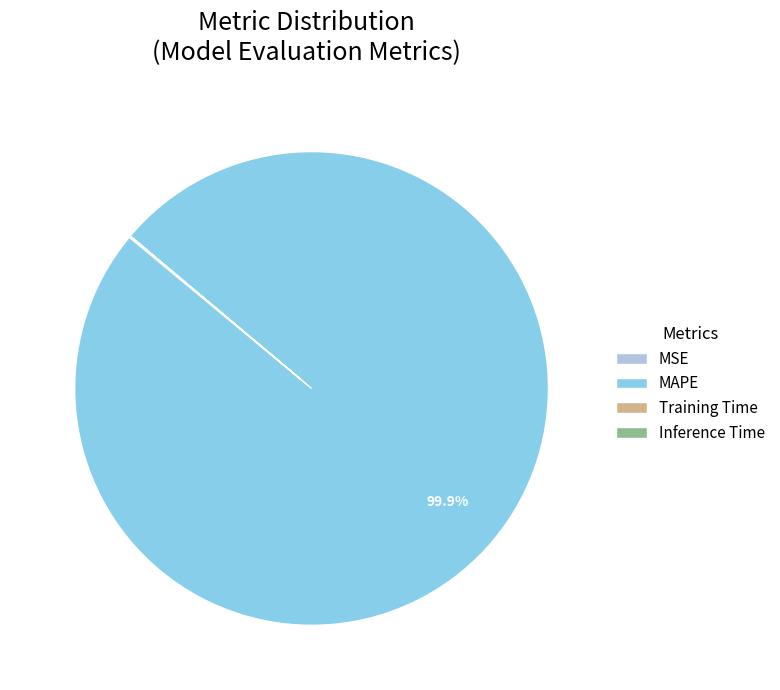

Which slice is the largest?

MAPE